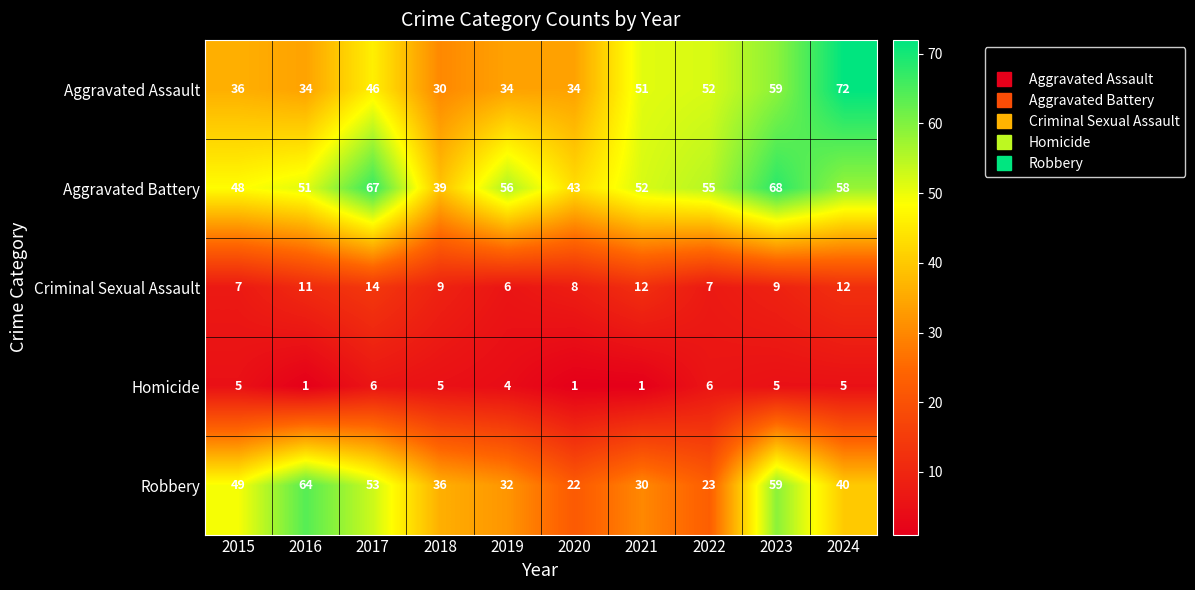

Which series changed the most between 2016 and 2018?

Robbery